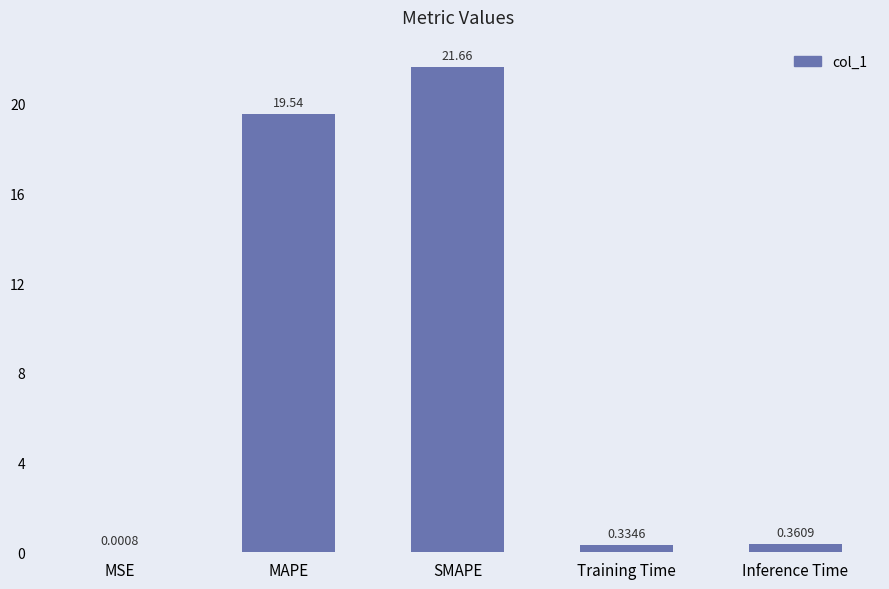

At which label is the value closest to 10?

MAPE